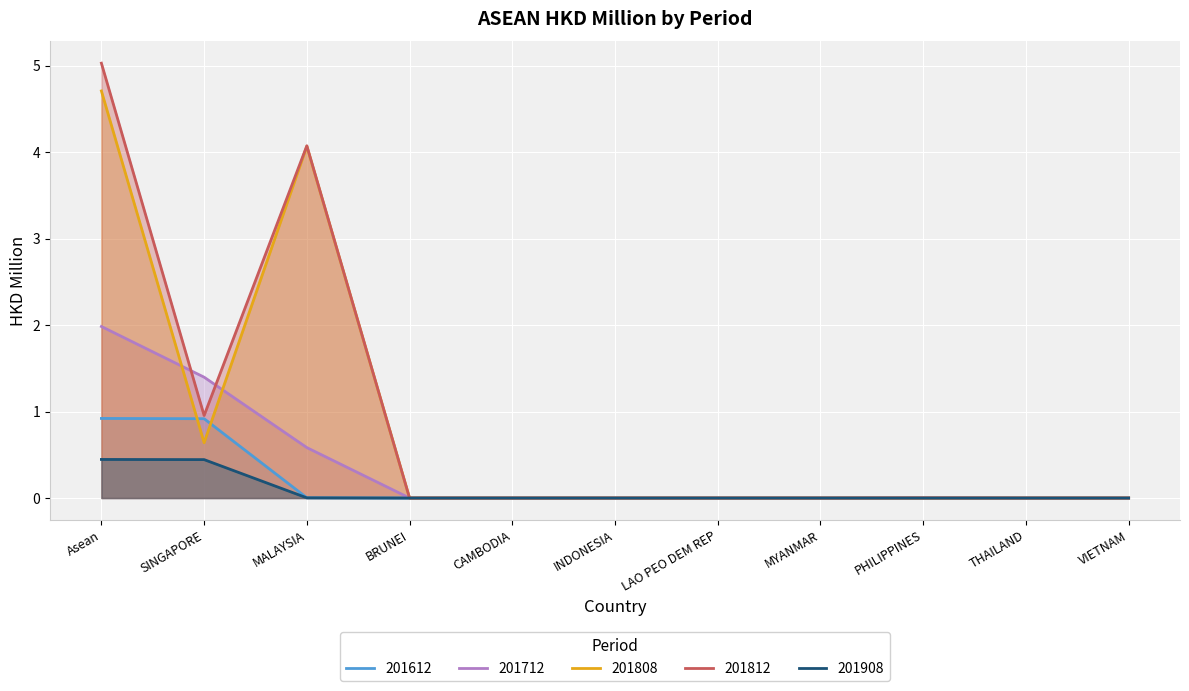

At which category does 201812 reach its first local valley?

SINGAPORE